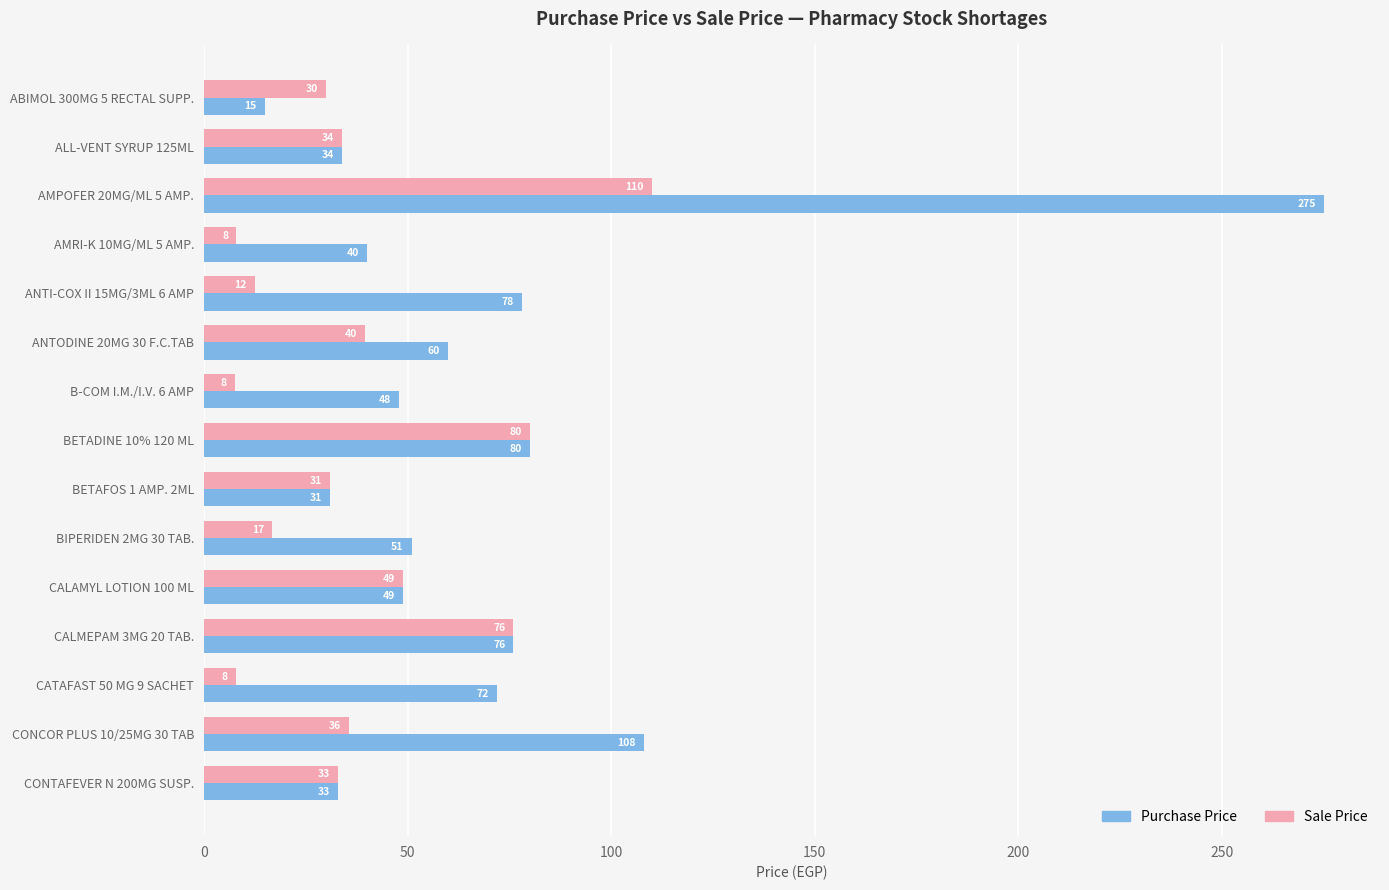

The Purchase Price series shows 42.8 at CONCOR PLUS 10/25MG 30 TAB. True or false?

False